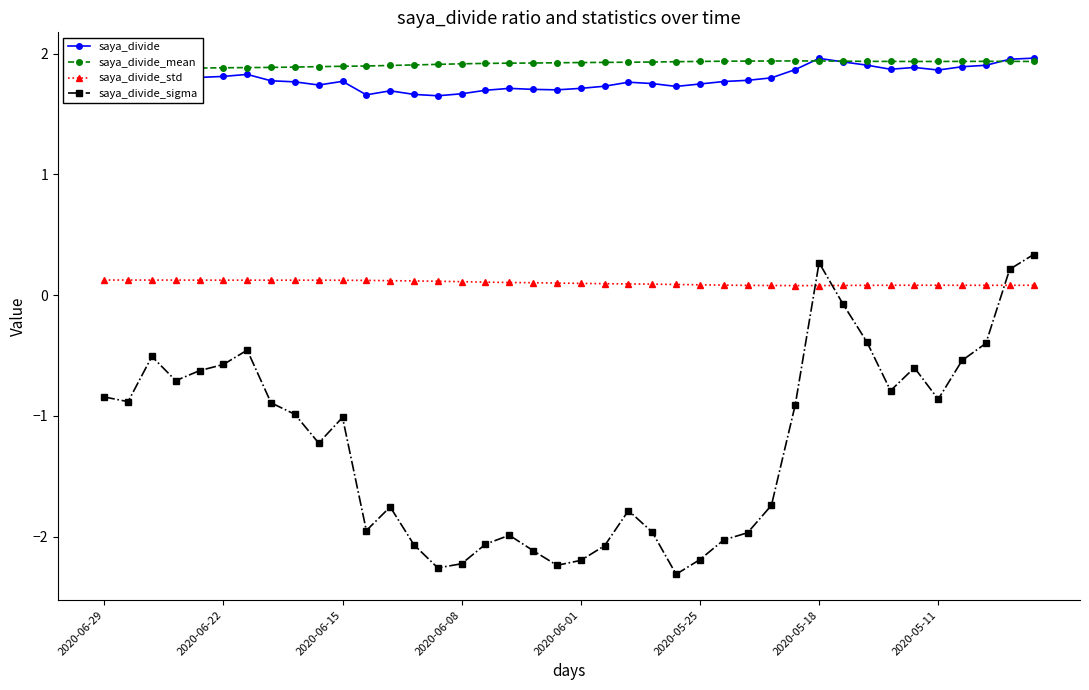

Is this an area chart (filled region under the line)?

No